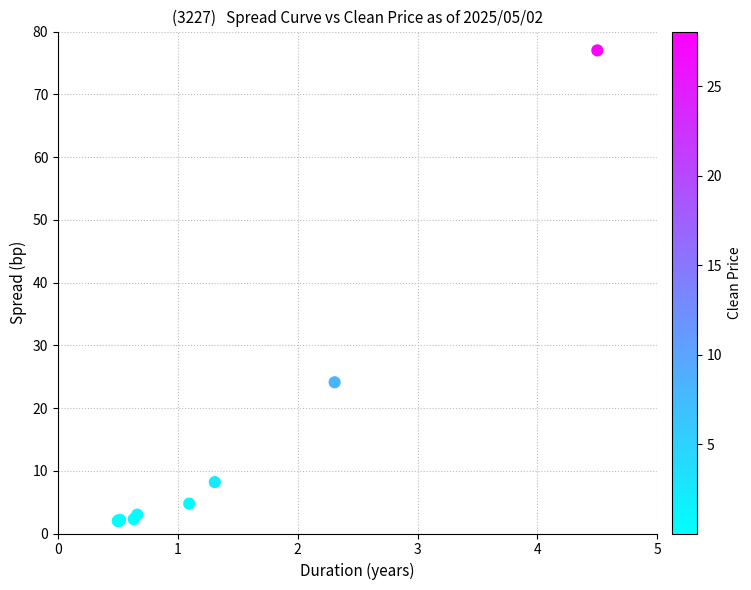

What Y value in the scatter plot is closest to 39?

24.1